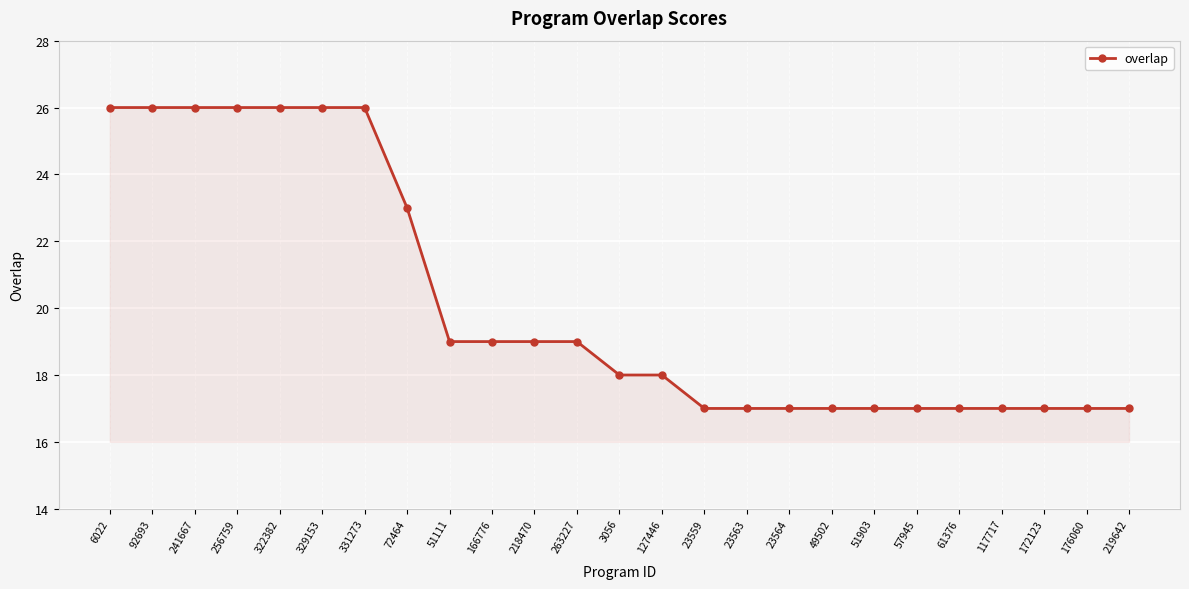

Count the number of data series in this chart.

1